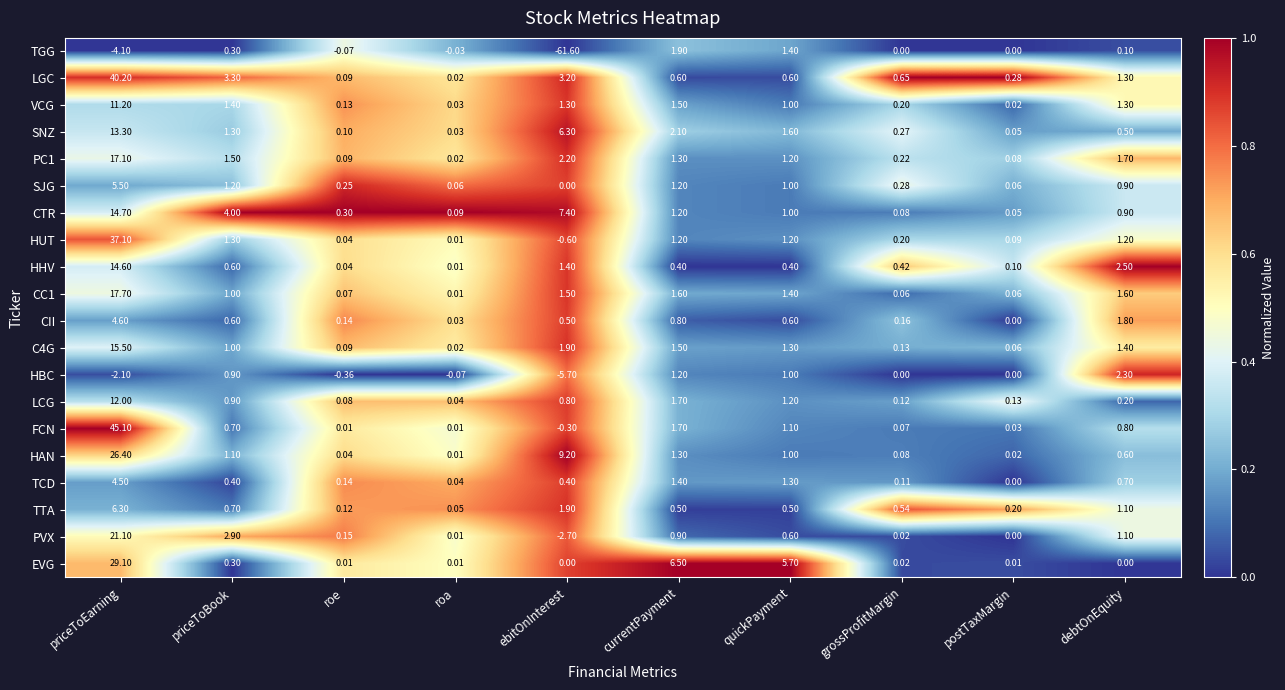

What is the total value across all series at quickPayment?

25.1